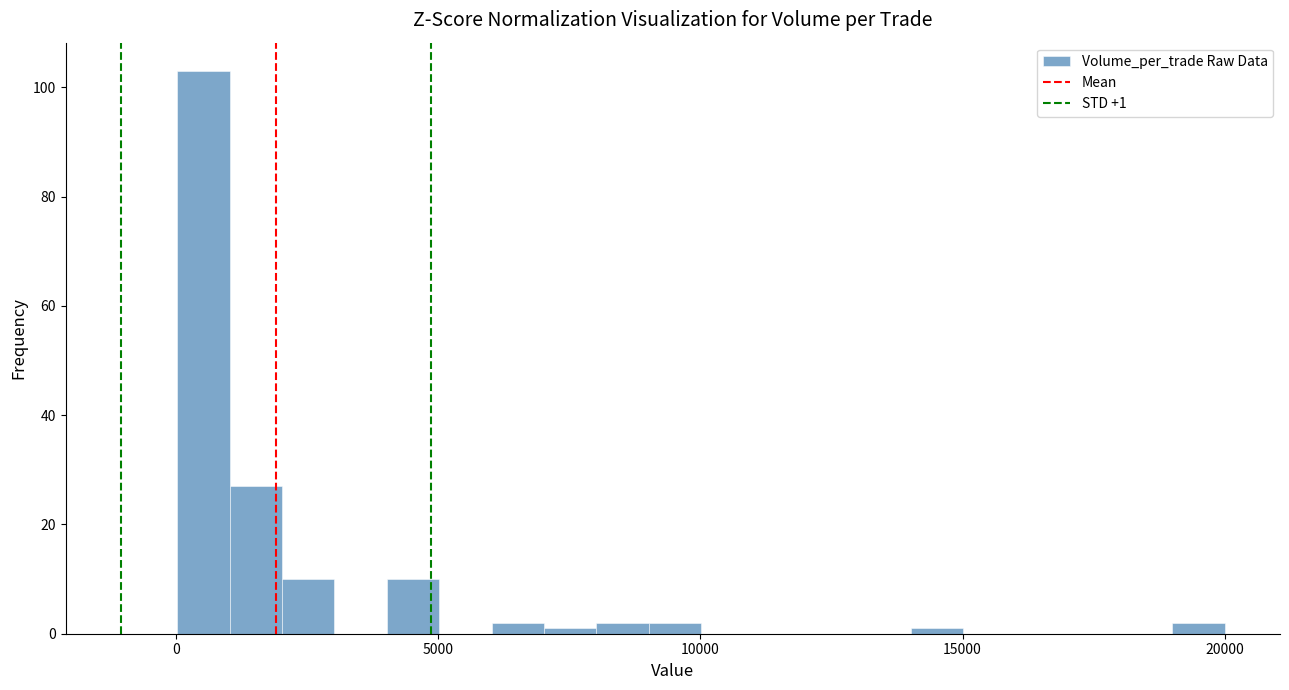

Read against the x-axis, roughly where is the centre of the tallest bar?

500